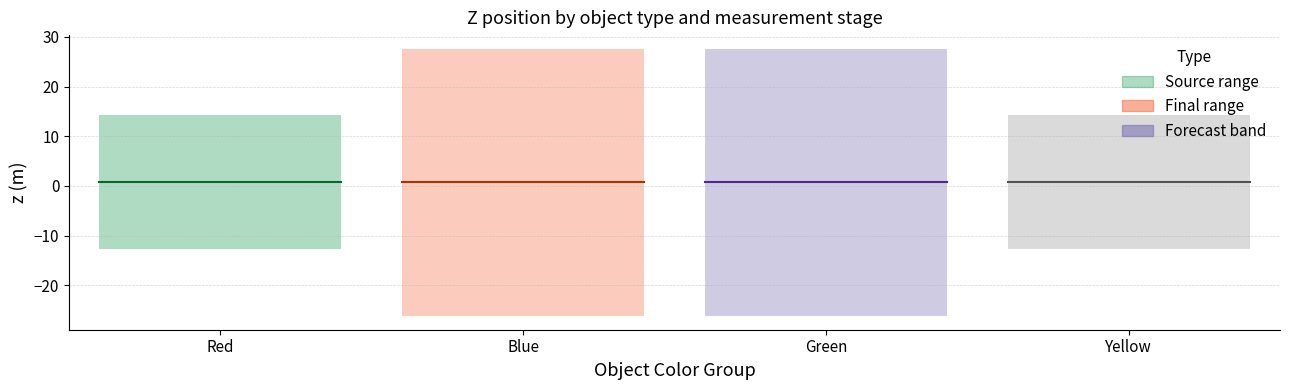

Which category has the lowest value in the Yellow estimate series?

Red